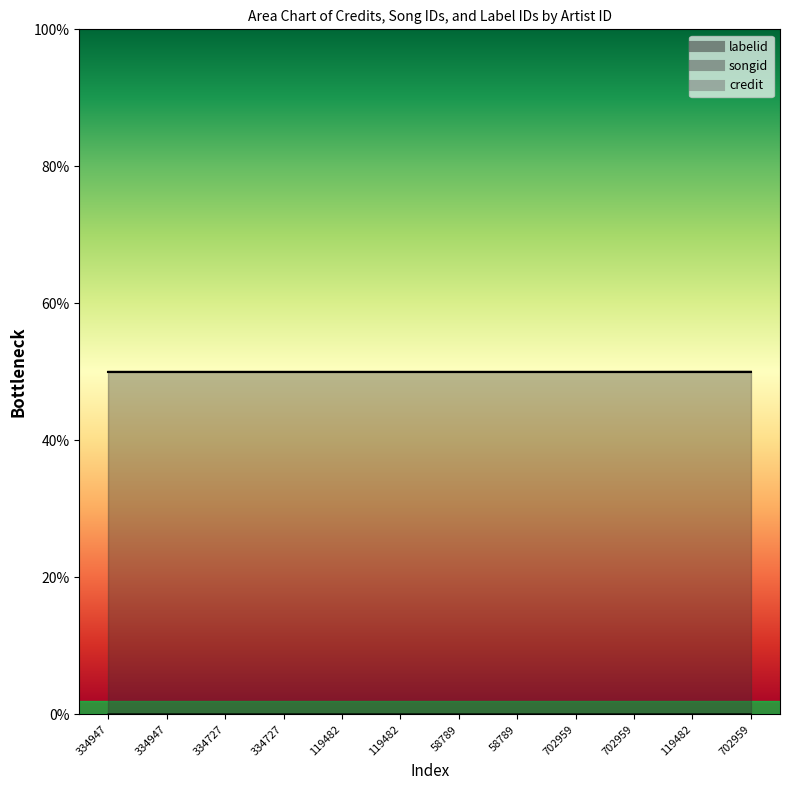

True or false: songid has more than 1 points higher than both neighbors.

False